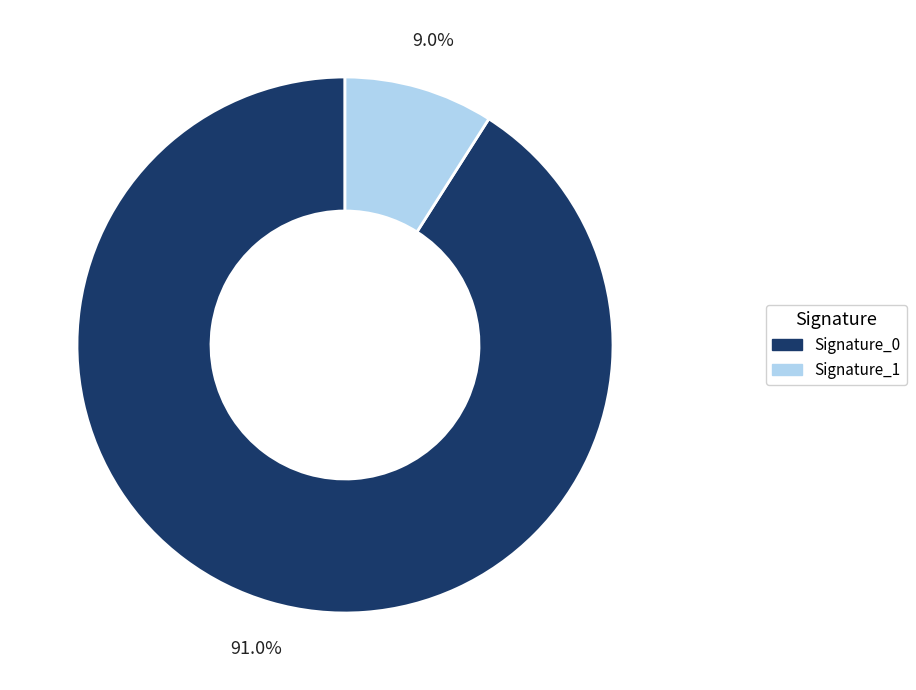

Rank the categories by value from highest to lowest.

Signature_0, Signature_1